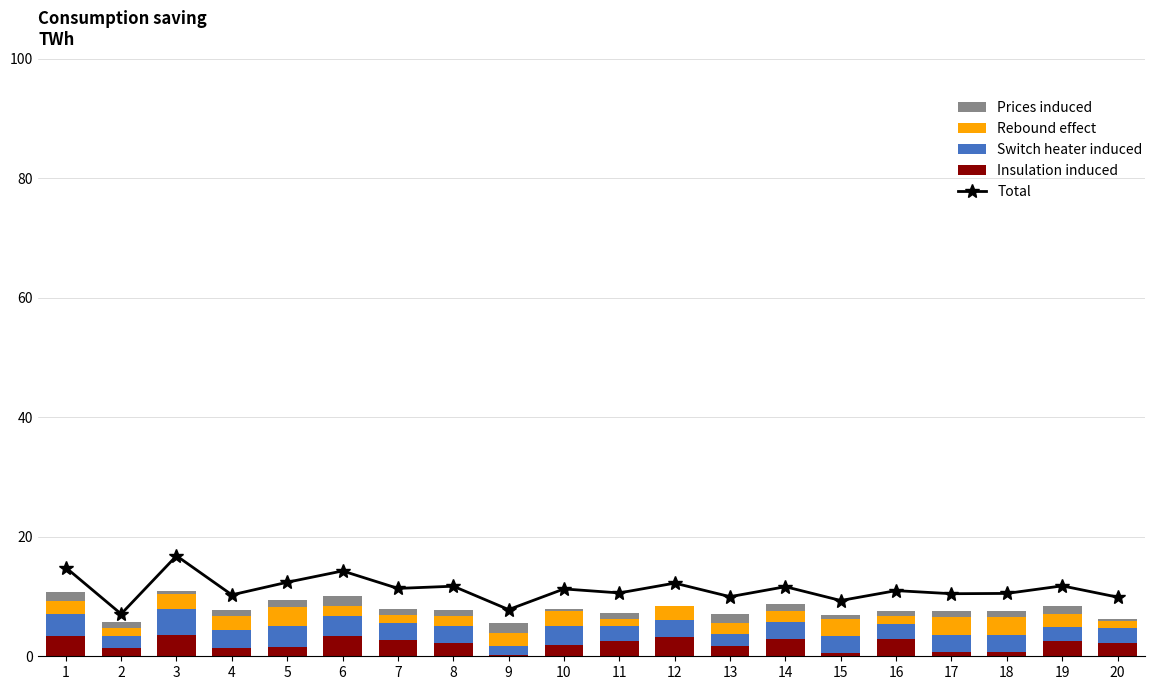

How many data points does each series have?

20